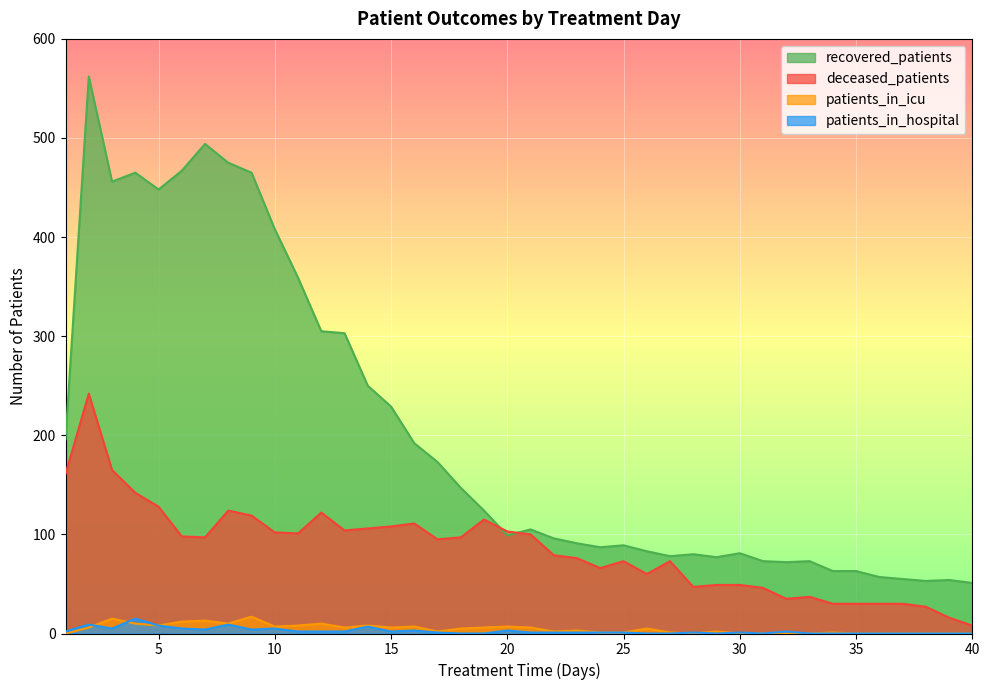

Where does the recovered_patients series first go above 105?

1